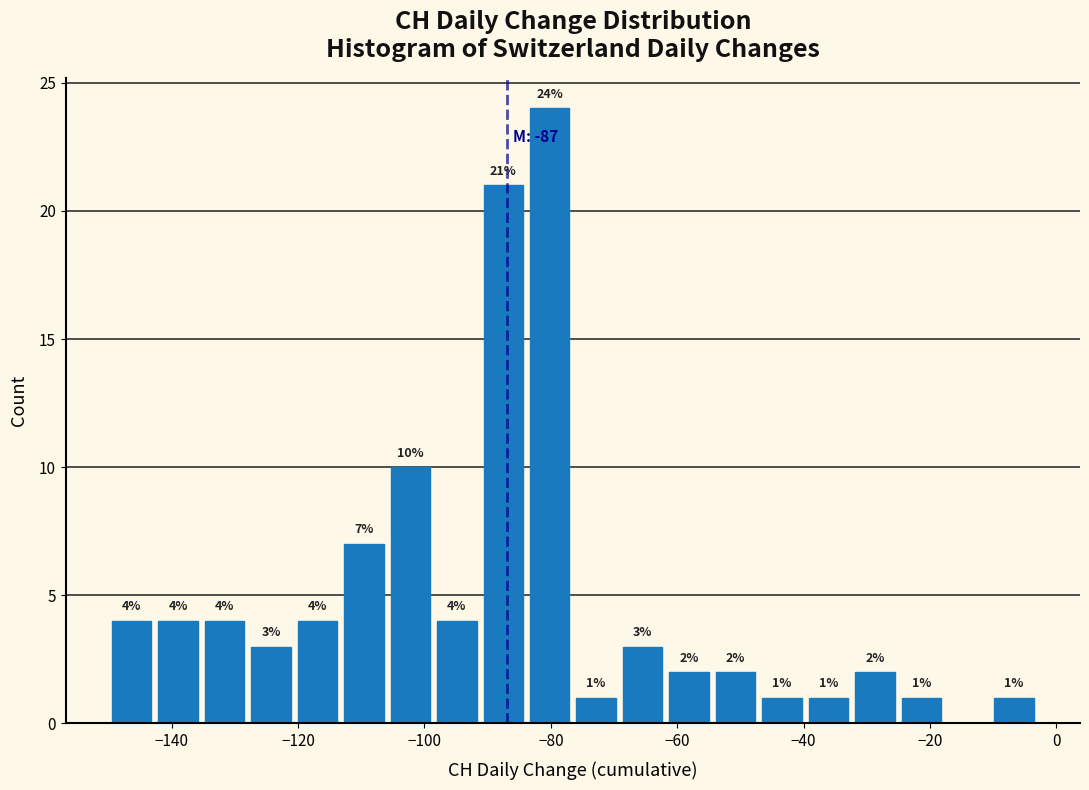

Read against the x-axis, roughly where is the centre of the tallest bar?

-80